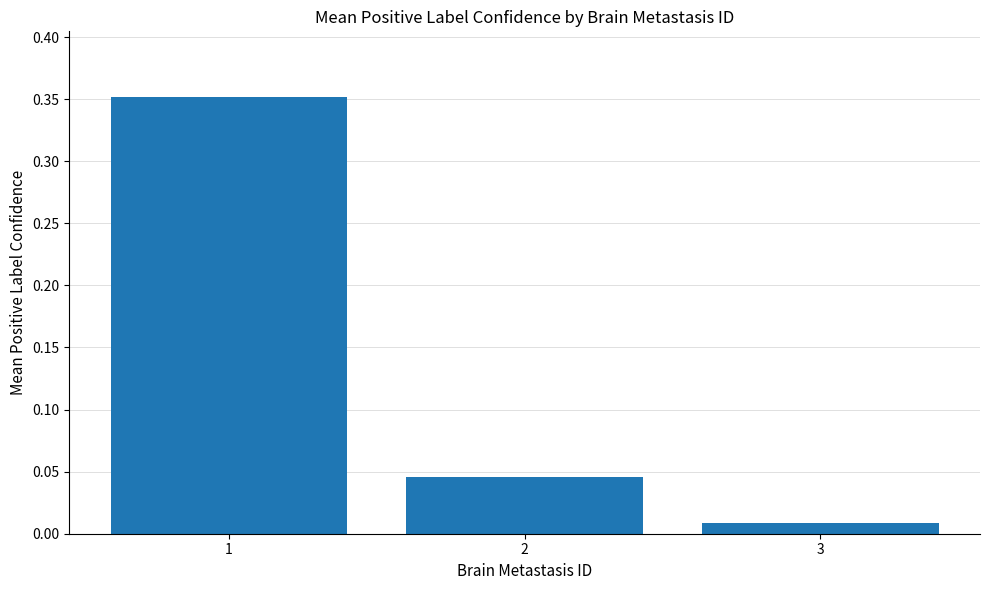

Is it true that the value at 1 is 0.2?

False